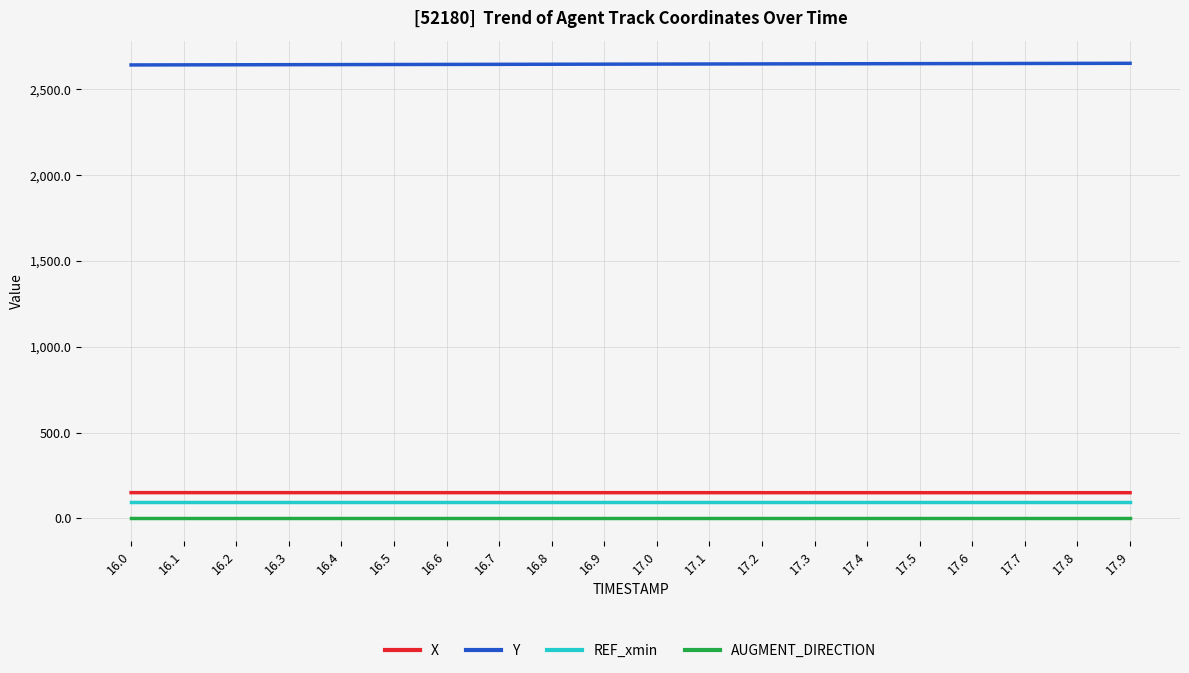

Is this an area chart (filled region under the line)?

No